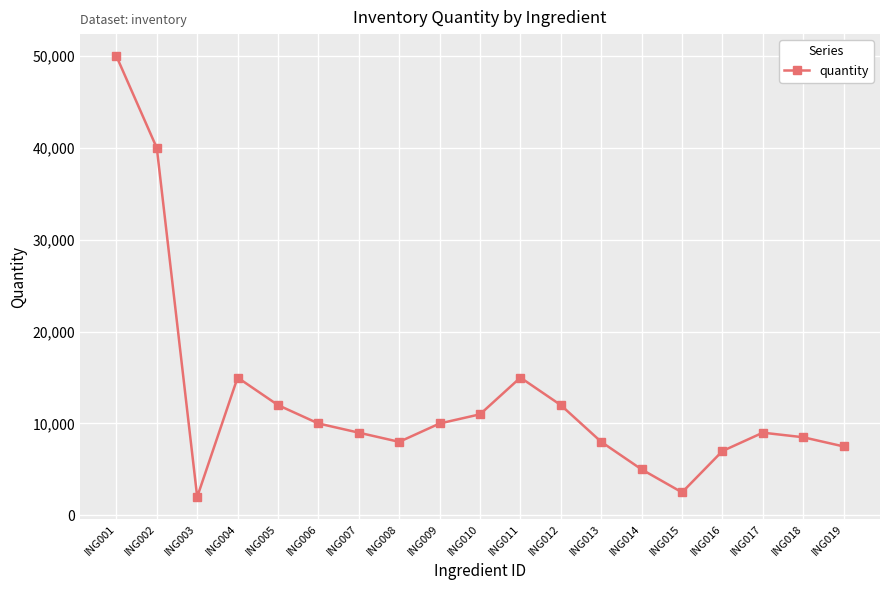

The chart shows a value of 11000 at ING010. True or false?

True